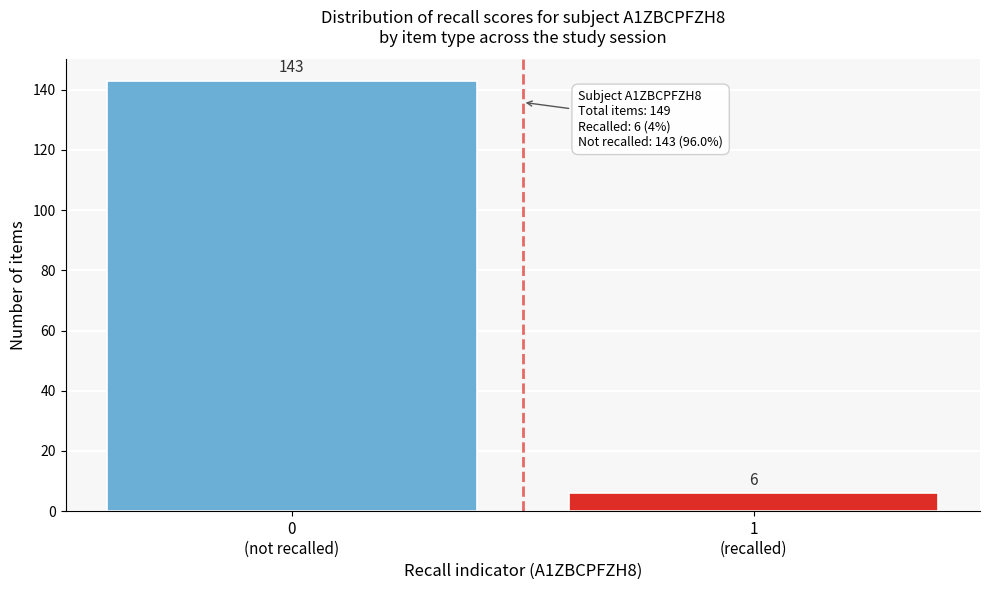

Reading left to right, extract all data points from this chart.

143	6